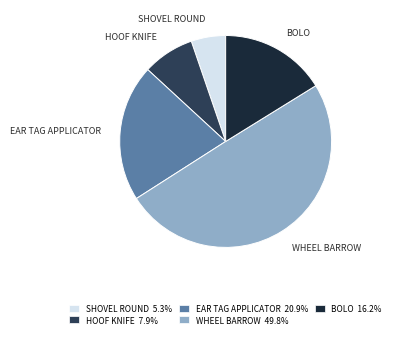

What is the ratio of the value at WHEEL BARROW 49.8% to the value at EAR TAG APPLICATOR 20.9%?

2.4